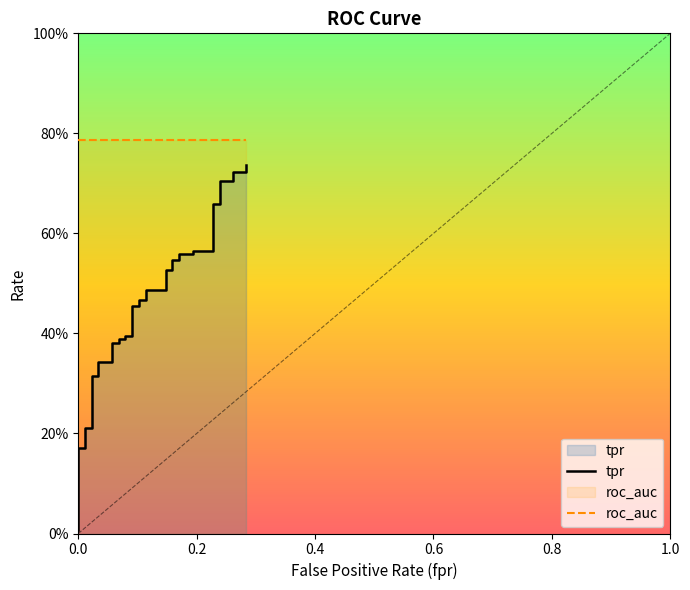

What is the sum of all roc_auc values?

31.4